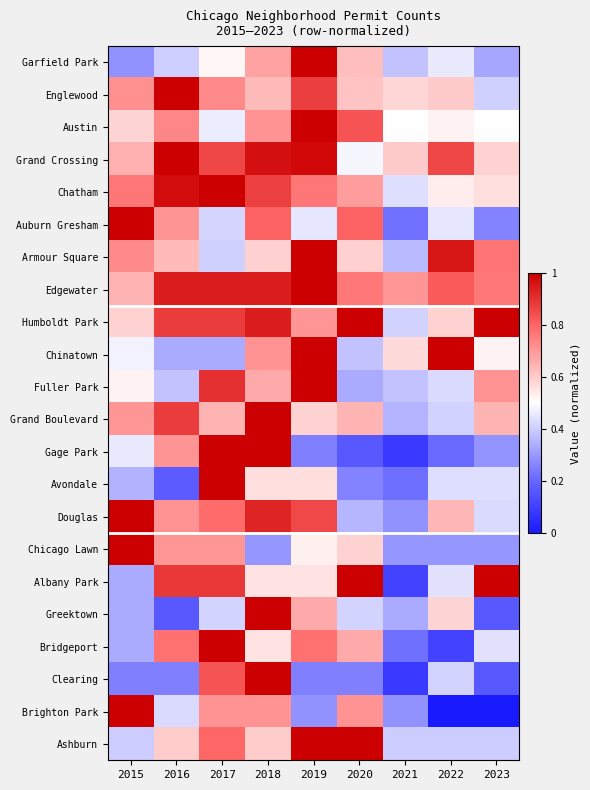

Reading left to right, list all the values displayed in this chart.

Garfield Park: 2015=0.3	2016=0.4	2017=0.5	2018=0.7	2019=1.0	2020=0.6	2021=0.4	2022=0.5	2023=0.3
Englewood: 2015=0.7	2016=1.0	2017=0.7	2018=0.6	2019=0.9	2020=0.6	2021=0.6	2022=0.6	2023=0.4
Austin: 2015=0.6	2016=0.7	2017=0.5	2018=0.7	2019=1.0	2020=0.8	2021=0.5	2022=0.5	2023=0.5
Grand Crossing: 2015=0.7	2016=1.0	2017=0.9	2018=1.0	2019=1.0	2020=0.5	2021=0.6	2022=0.9	2023=0.6
Chatham: 2015=0.8	2016=1.0	2017=1.0	2018=0.9	2019=0.8	2020=0.7	2021=0.4	2022=0.5	2023=0.6
Auburn Gresham: 2015=1.0	2016=0.7	2017=0.4	2018=0.8	2019=0.5	2020=0.8	2021=0.2	2022=0.5	2023=0.3
Armour Square: 2015=0.7	2016=0.6	2017=0.4	2018=0.6	2019=1.0	2020=0.6	2021=0.4	2022=1.0	2023=0.8
Edgewater: 2015=0.6	2016=0.9	2017=0.9	2018=0.9	2019=1.0	2020=0.8	2021=0.7	2022=0.8	2023=0.8
Humboldt Park: 2015=0.6	2016=0.9	2017=0.9	2018=0.9	2019=0.7	2020=1.0	2021=0.4	2022=0.6	2023=1.0
Chinatown: 2015=0.5	2016=0.3	2017=0.3	2018=0.7	2019=1.0	2020=0.4	2021=0.6	2022=1.0	2023=0.5
Fuller Park: 2015=0.5	2016=0.4	2017=0.9	2018=0.7	2019=1.0	2020=0.3	2021=0.4	2022=0.4	2023=0.7
Grand Boulevard: 2015=0.7	2016=0.9	2017=0.6	2018=1.0	2019=0.6	2020=0.6	2021=0.4	2022=0.4	2023=0.6
Gage Park: 2015=0.5	2016=0.7	2017=1.0	2018=1.0	2019=0.2	2020=0.2	2021=0.1	2022=0.2	2023=0.3
Avondale: 2015=0.3	2016=0.2	2017=1.0	2018=0.6	2019=0.6	2020=0.3	2021=0.2	2022=0.4	2023=0.4
Douglas: 2015=1.0	2016=0.7	2017=0.8	2018=0.9	2019=0.9	2020=0.4	2021=0.3	2022=0.6	2023=0.4
Chicago Lawn: 2015=1.0	2016=0.7	2017=0.7	2018=0.3	2019=0.5	2020=0.6	2021=0.3	2022=0.3	2023=0.3
Albany Park: 2015=0.3	2016=0.9	2017=0.9	2018=0.6	2019=0.6	2020=1.0	2021=0.1	2022=0.4	2023=1.0
Greektown: 2015=0.3	2016=0.2	2017=0.4	2018=1.0	2019=0.7	2020=0.4	2021=0.3	2022=0.6	2023=0.2
Bridgeport: 2015=0.3	2016=0.8	2017=1.0	2018=0.6	2019=0.8	2020=0.7	2021=0.2	2022=0.1	2023=0.4
Clearing: 2015=0.2	2016=0.2	2017=0.8	2018=1.0	2019=0.2	2020=0.2	2021=0.1	2022=0.4	2023=0.2
Brighton Park: 2015=1.0	2016=0.4	2017=0.7	2018=0.7	2019=0.3	2020=0.7	2021=0.3	2022=0.0	2023=0.0
Ashburn: 2015=0.4	2016=0.6	2017=0.8	2018=0.6	2019=1.0	2020=1.0	2021=0.4	2022=0.4	2023=0.4